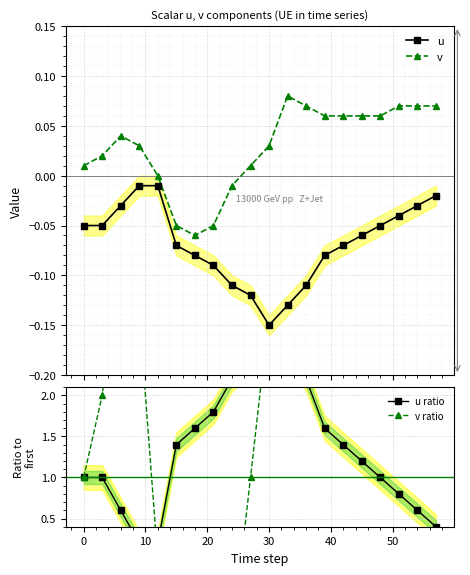

True or false: u has more than 1 points higher than both neighbors.

False